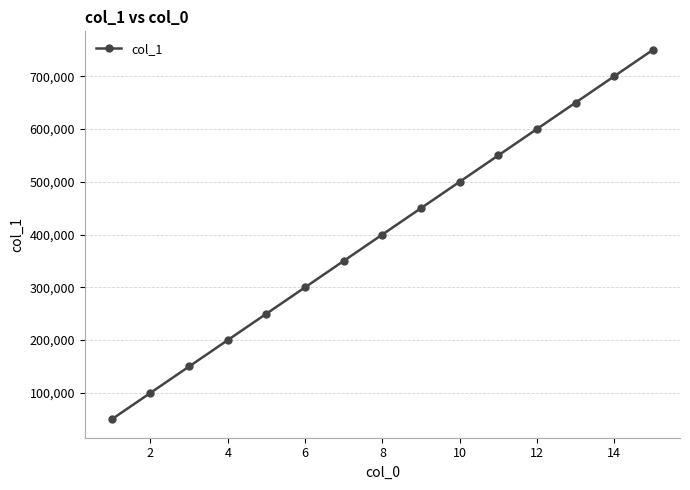

What is the value of the 14th point from the left?

700000